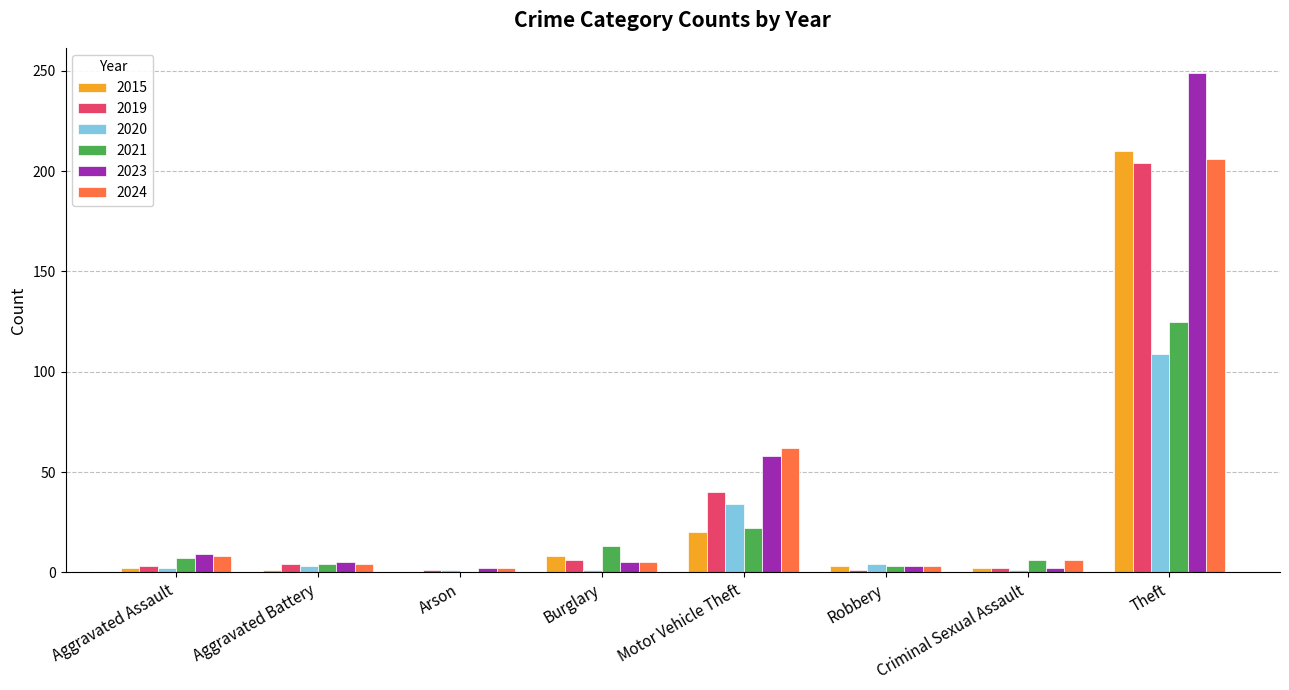

What are all the series names shown in the legend?

2015, 2019, 2020, 2021, 2023, 2024